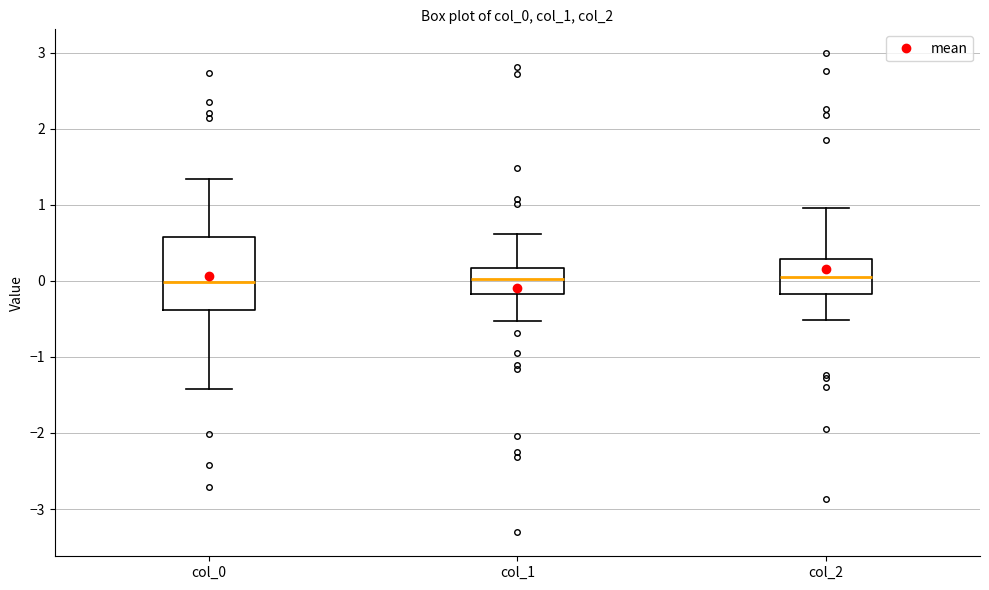

Where does the upper whisker of the box for col_1 end on the y-axis? The values are not printed on the chart, so give them approximately, as read against the axis.

0.6